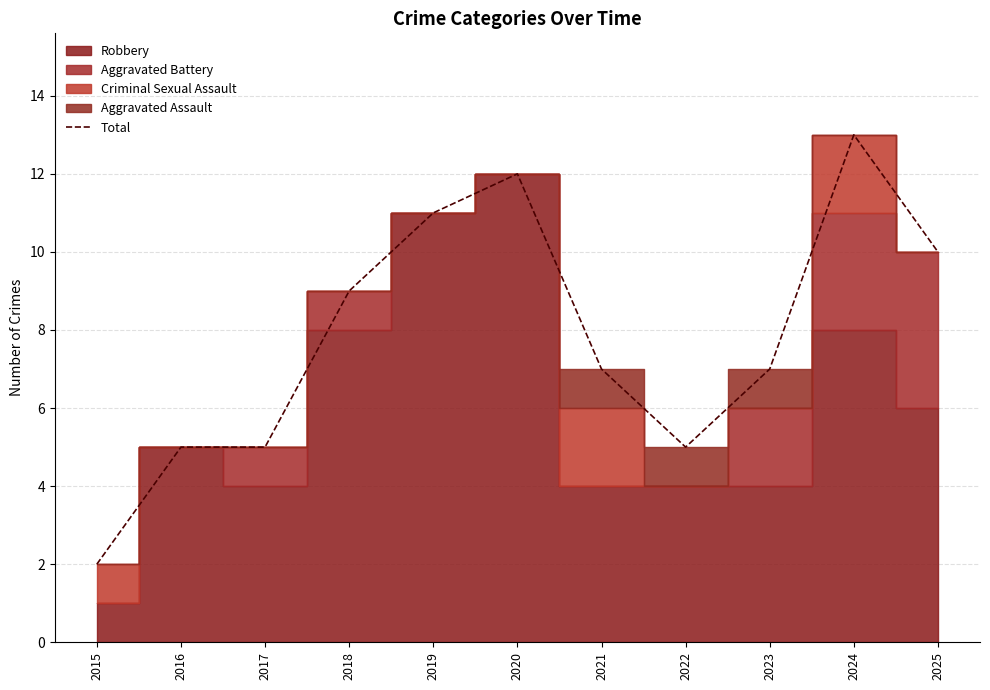

Reading left to right, extract all data points from this chart.

2015=2	2016=5	2017=5	2018=9	2019=11	2020=12	2021=7	2022=5	2023=7	2024=13	2025=10